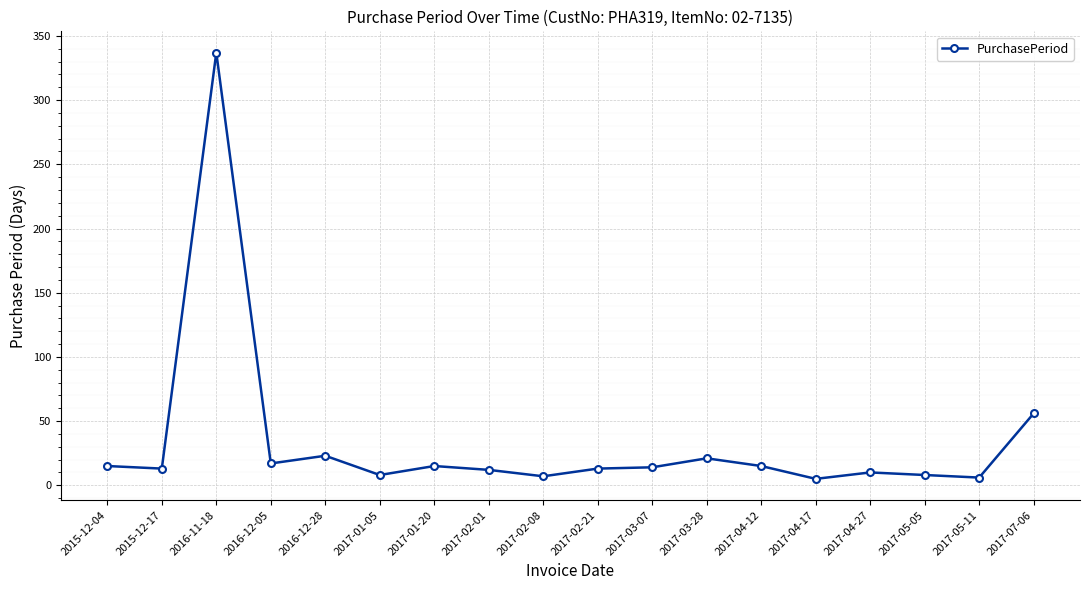

What is the minimum value shown in the chart?

5